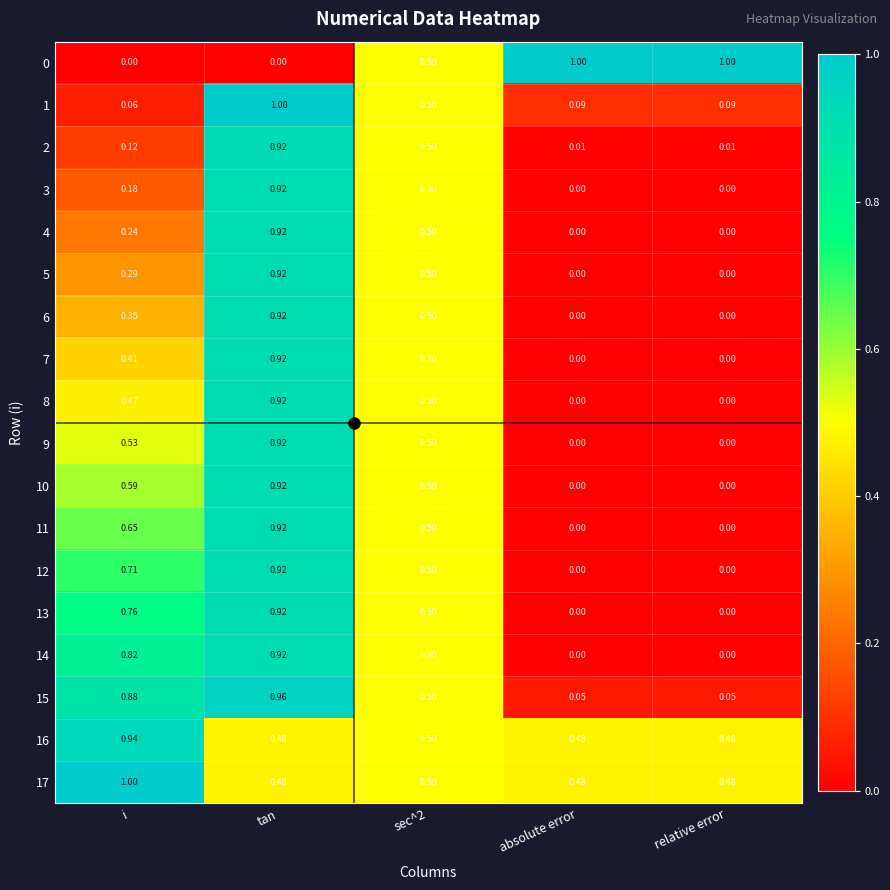

At how many categories does at least one series exceed 0?

5